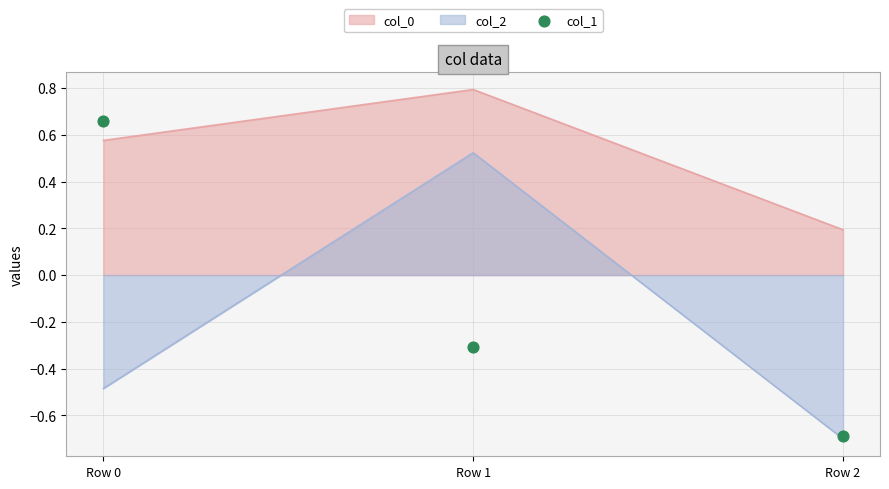

What is the change in value from Row 1 to Row 2?

-0.4